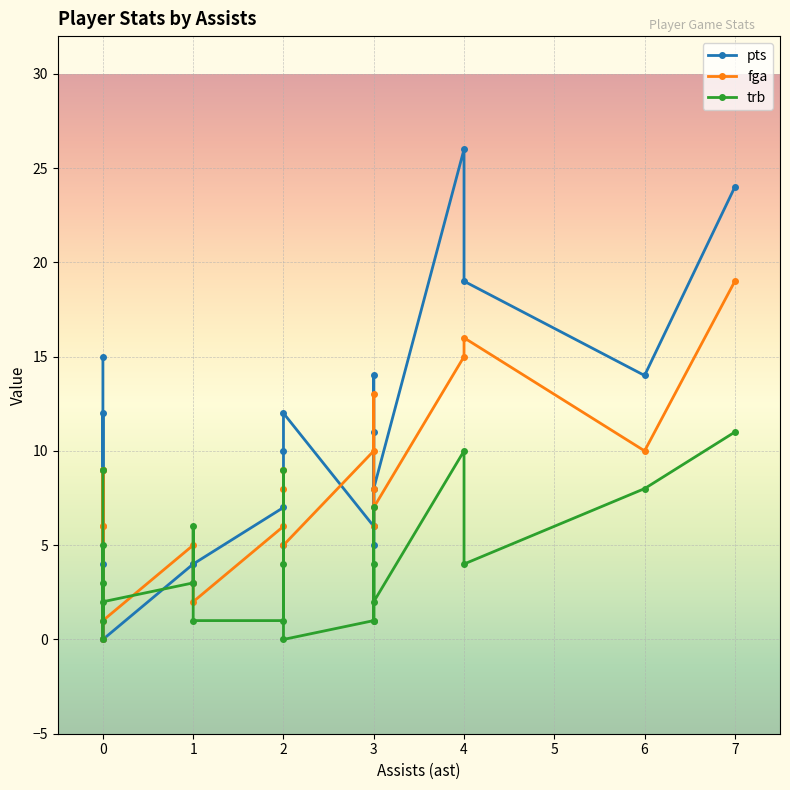

The trb series shows 1 at 3. True or false?

False